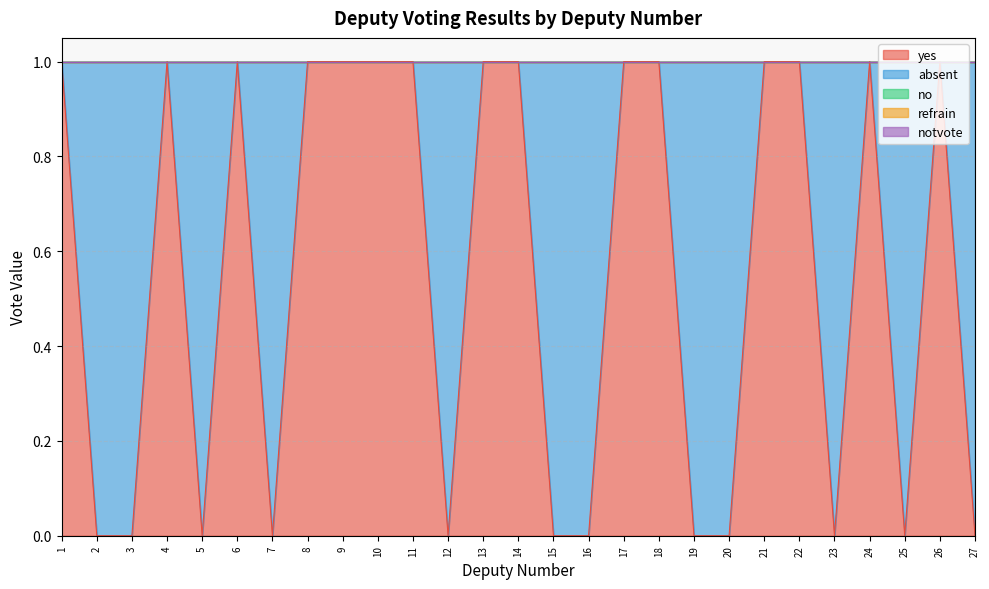

List the series in order of their peak value, lowest first.

no, refrain, notvote, yes, absent